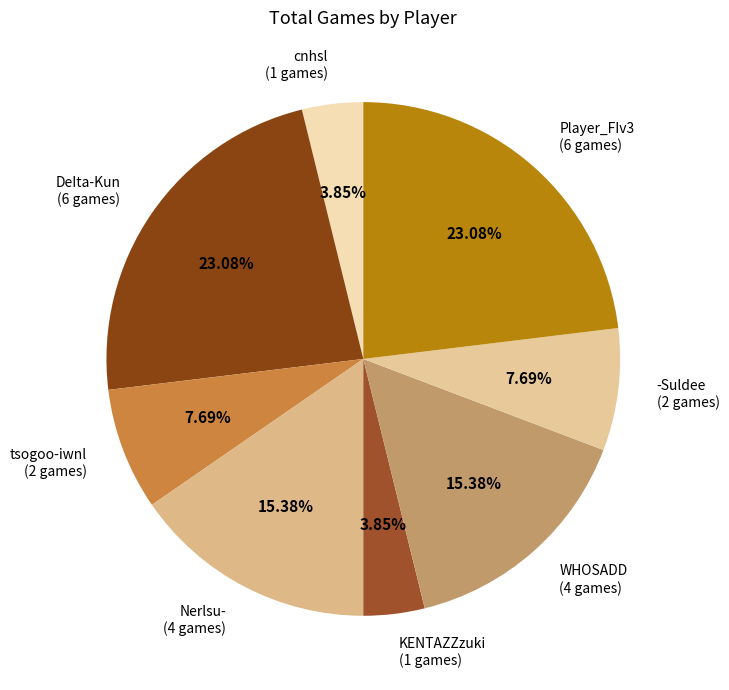

To the nearest percent, what is the average slice percentage?

12%